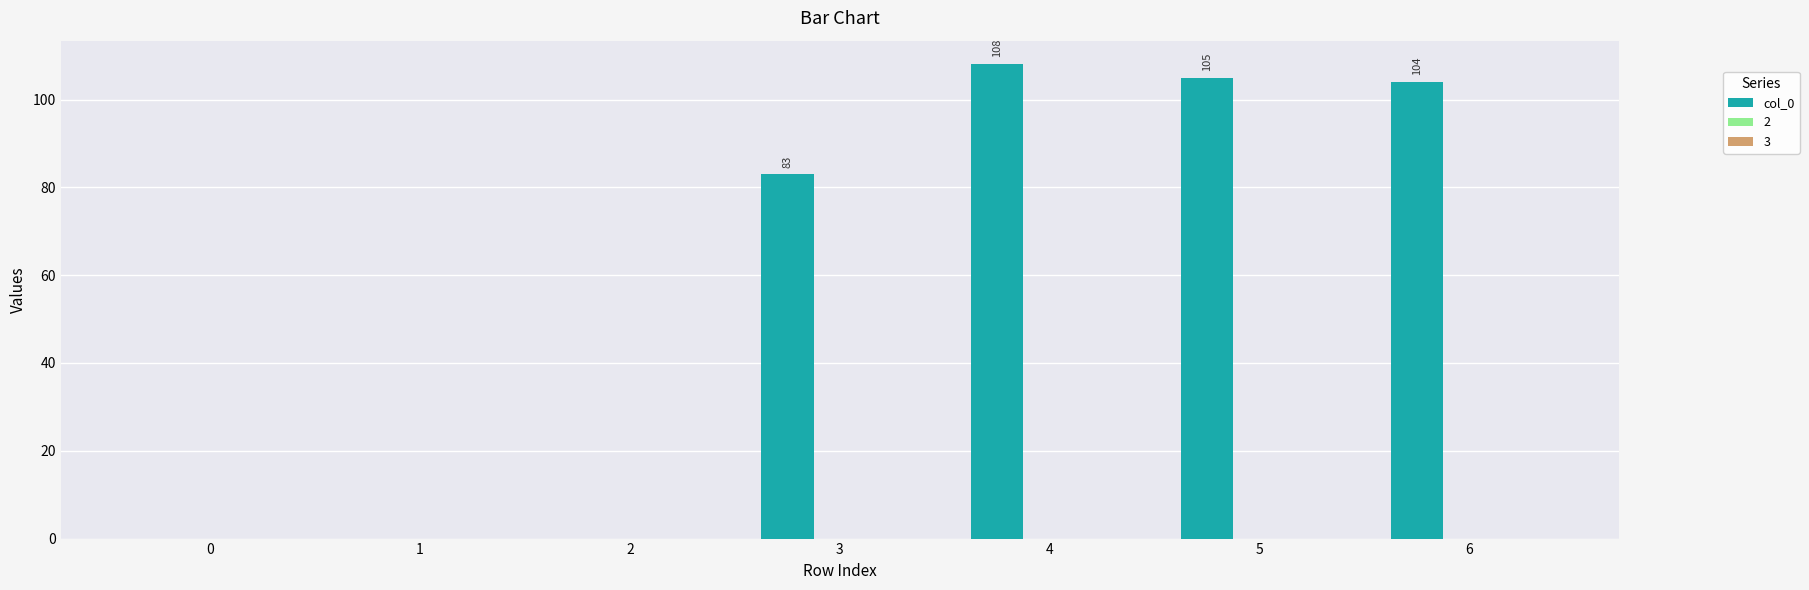

True or false: the data shows 105 at 5.

True